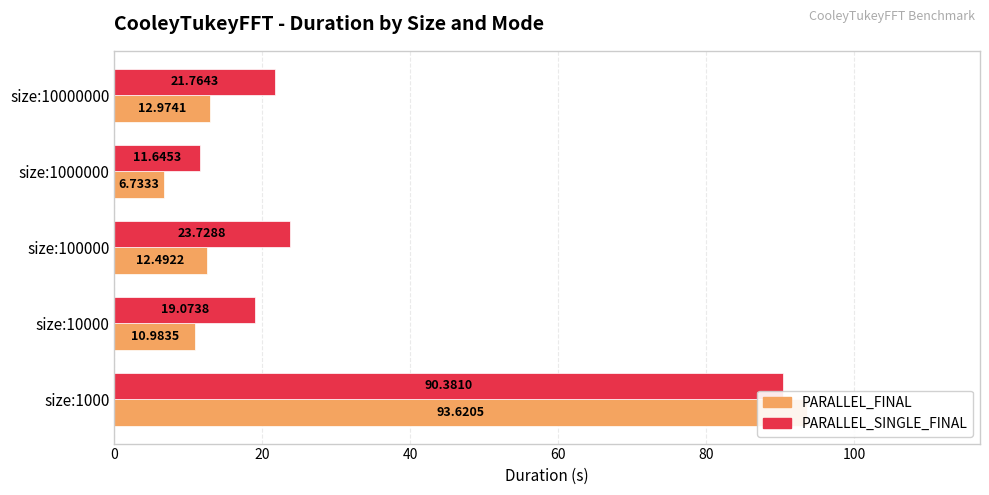

Which series has the widest spread of values?

PARALLEL_FINAL